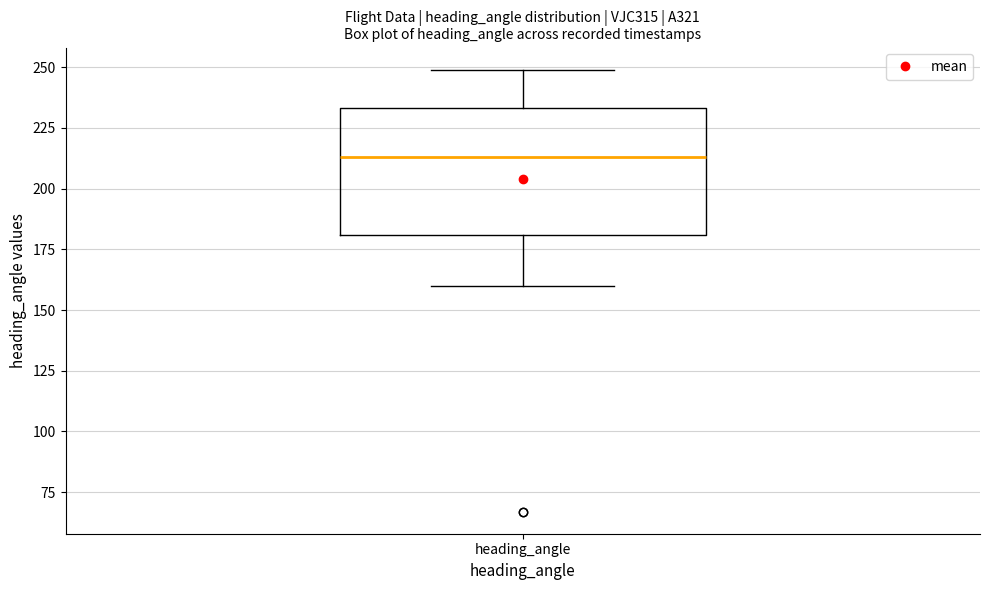

Transcribe this box plot: give where the median line is, the range the box spans, and where the two whiskers end, as read against the y-axis. The values are not printed on the chart, so give them approximately, as read against the axis.

median 215, box 180 to 235, whiskers 160 to 250